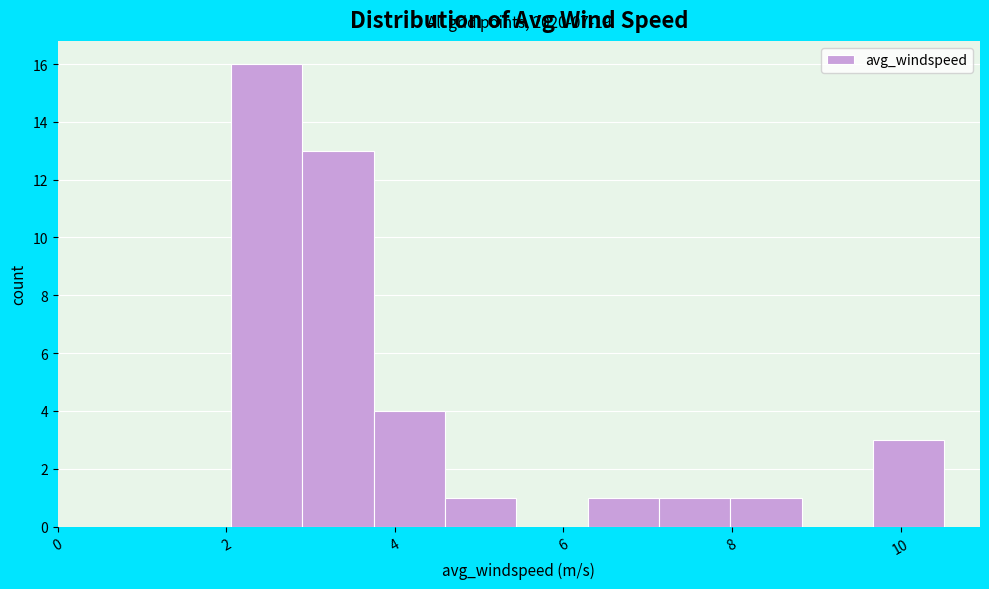

Which range on the x-axis has the tallest bar?

2.0 to 3.0